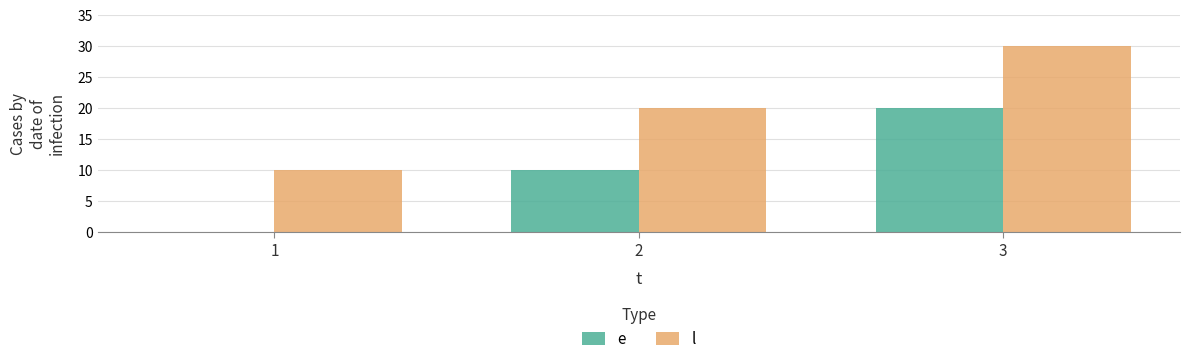

Which label corresponds to the largest value in the chart?

3